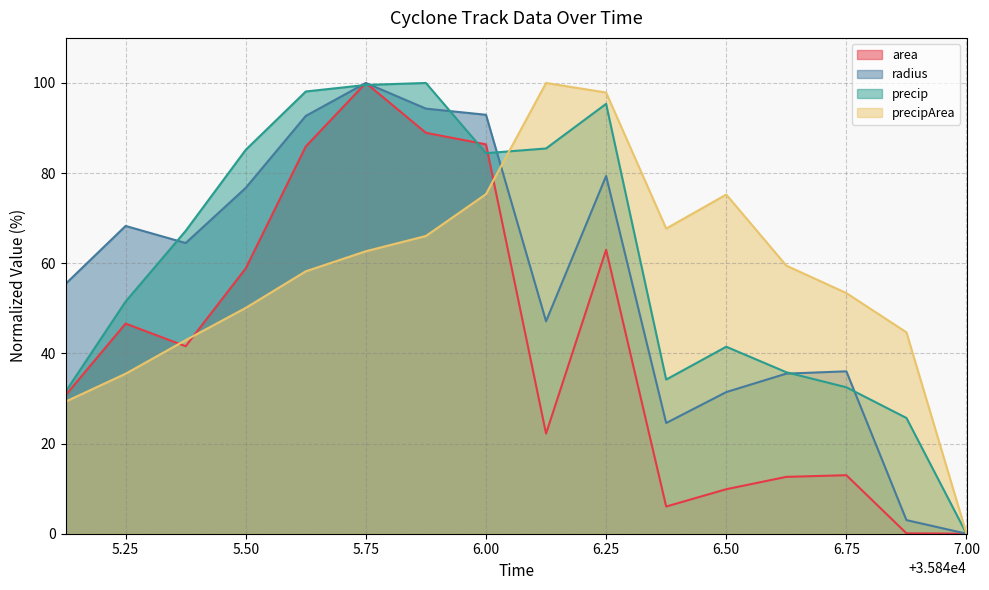

What is the label of the 13th point from the left?

35846.625